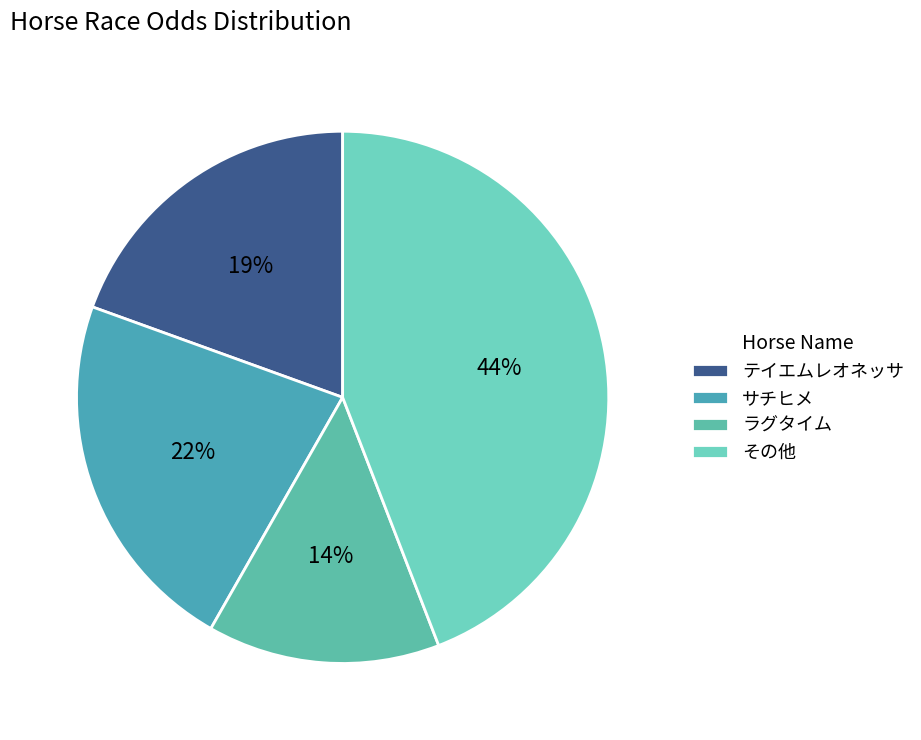

Count the number of slices in the pie.

4